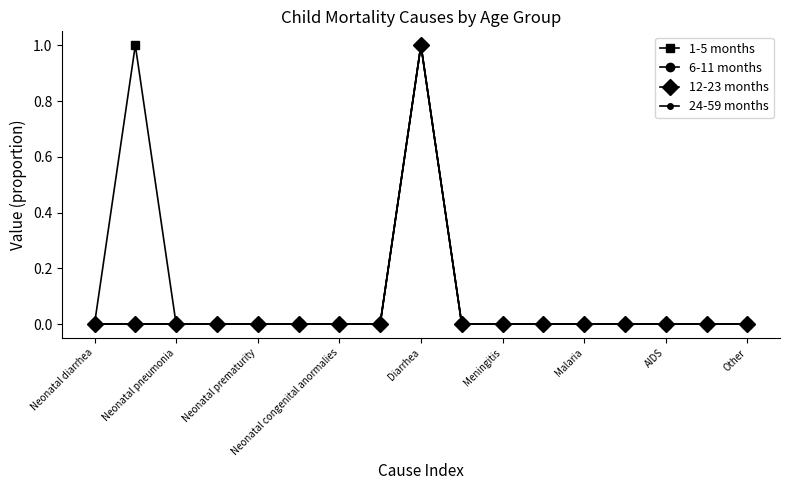

True or false: 24-59 months and 1-5 months intersect in this chart.

False